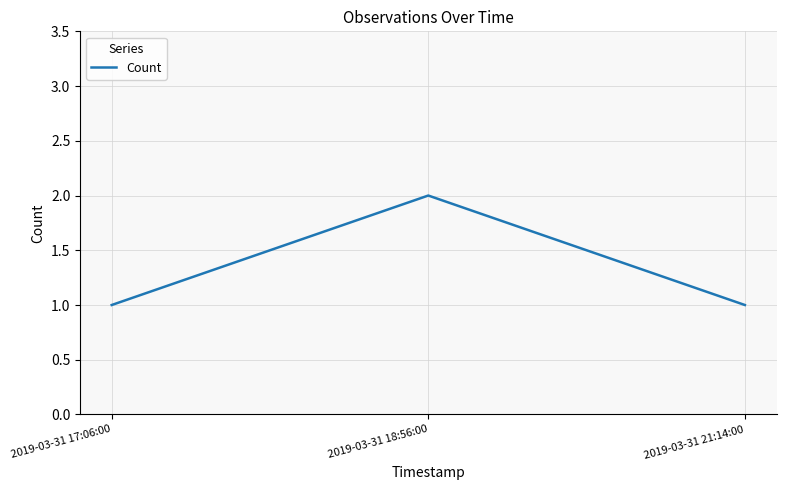

What is the change in value from 2019-03-31 18:56:00 to 2019-03-31 21:14:00?

-1